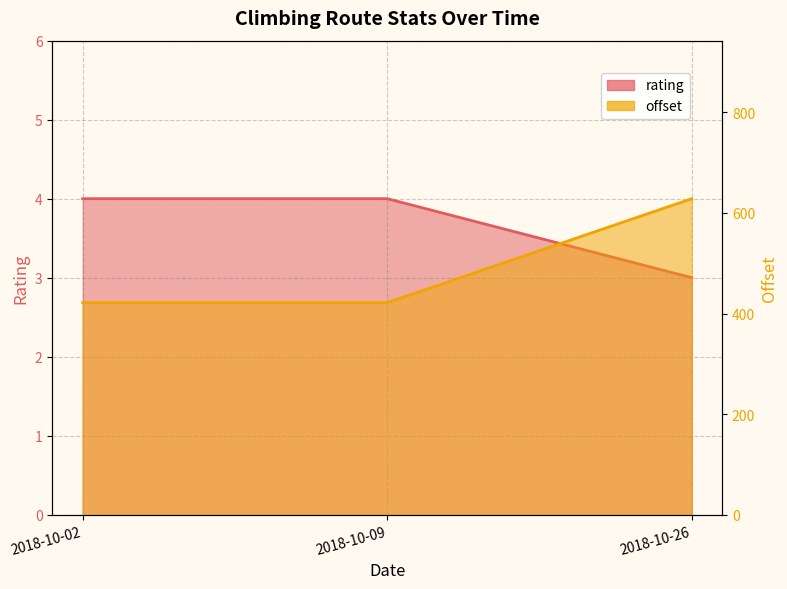

Which series has the widest spread of values?

offset